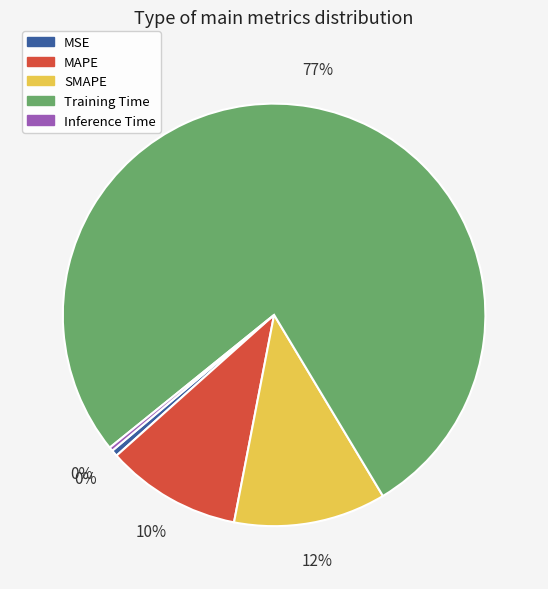

Which category accounts for the majority?

Training Time